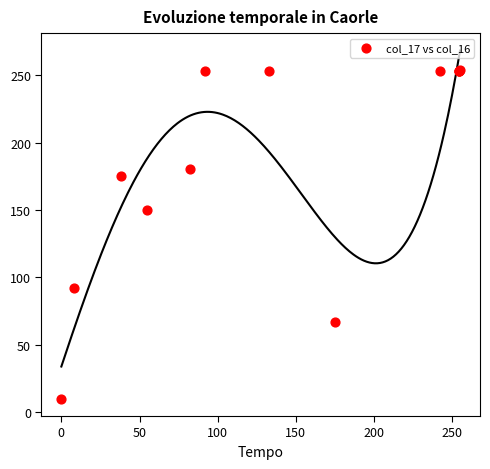

What Y value in the scatter plot is closest to 132?

150